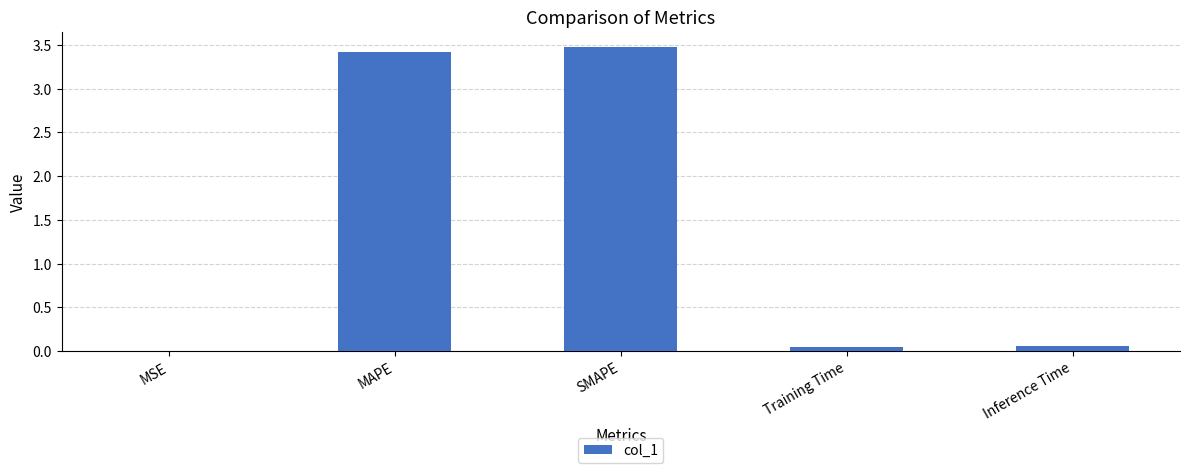

Which has a higher value, Inference Time or MSE?

Inference Time